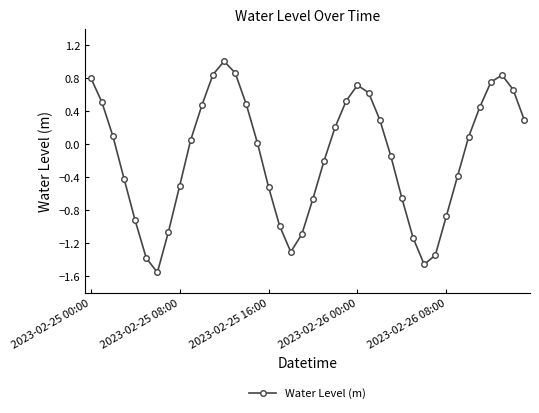

True or false: the data has more than 0 interior local peaks.

True